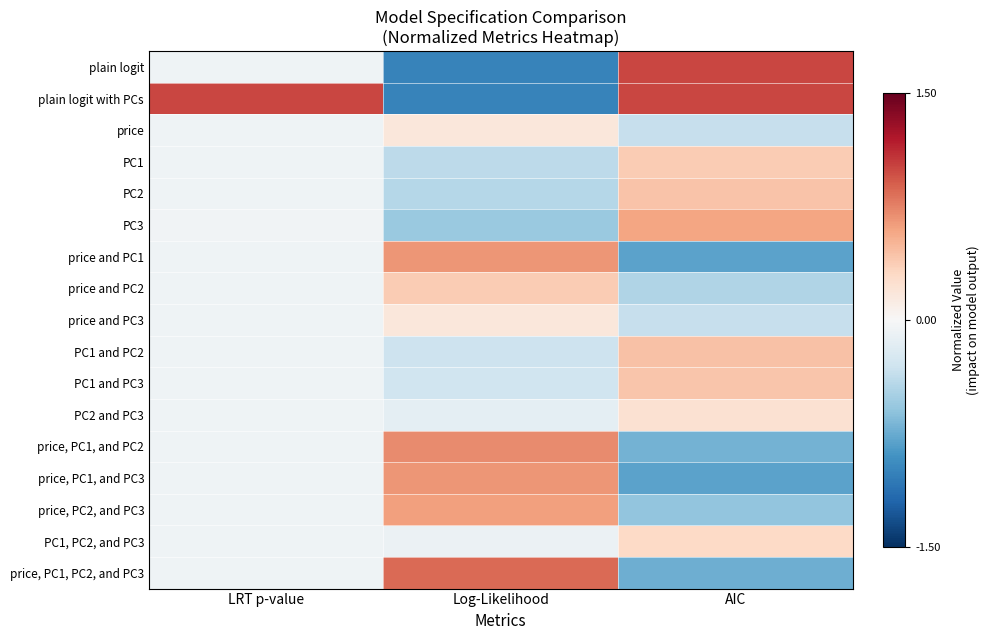

Which category has the highest value across all series?

AIC